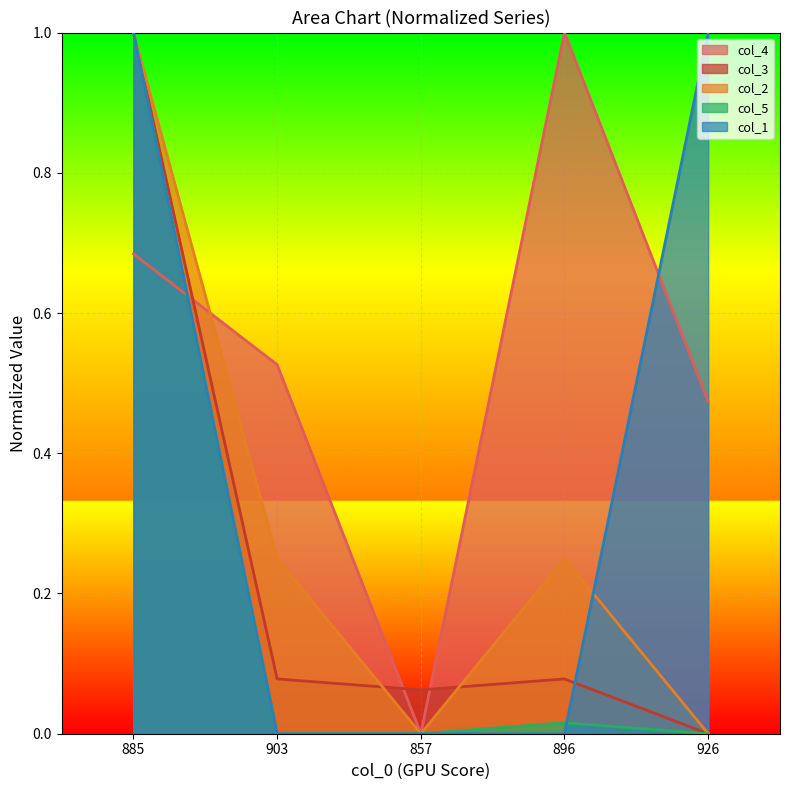

What position from the right is 896?

2